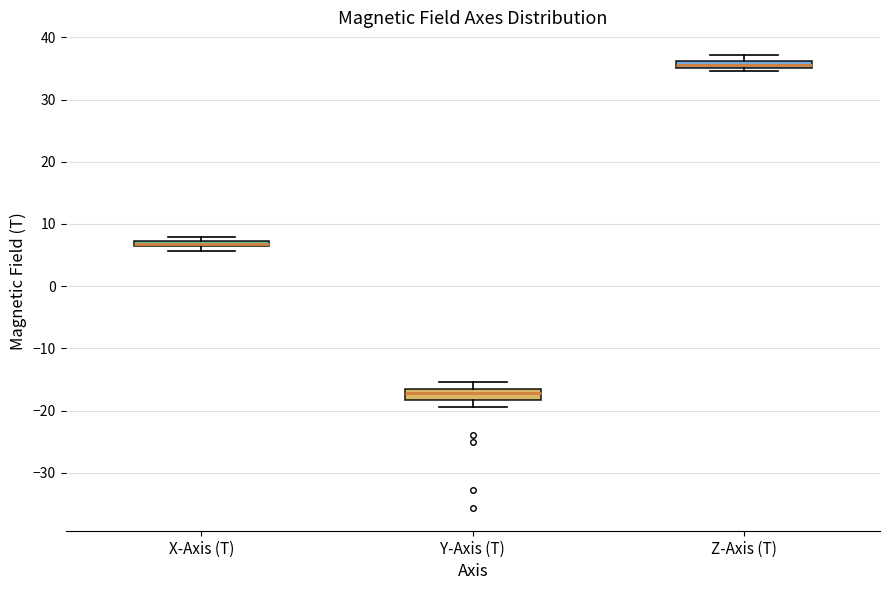

Which box has the highest median line?

Z-Axis (T)